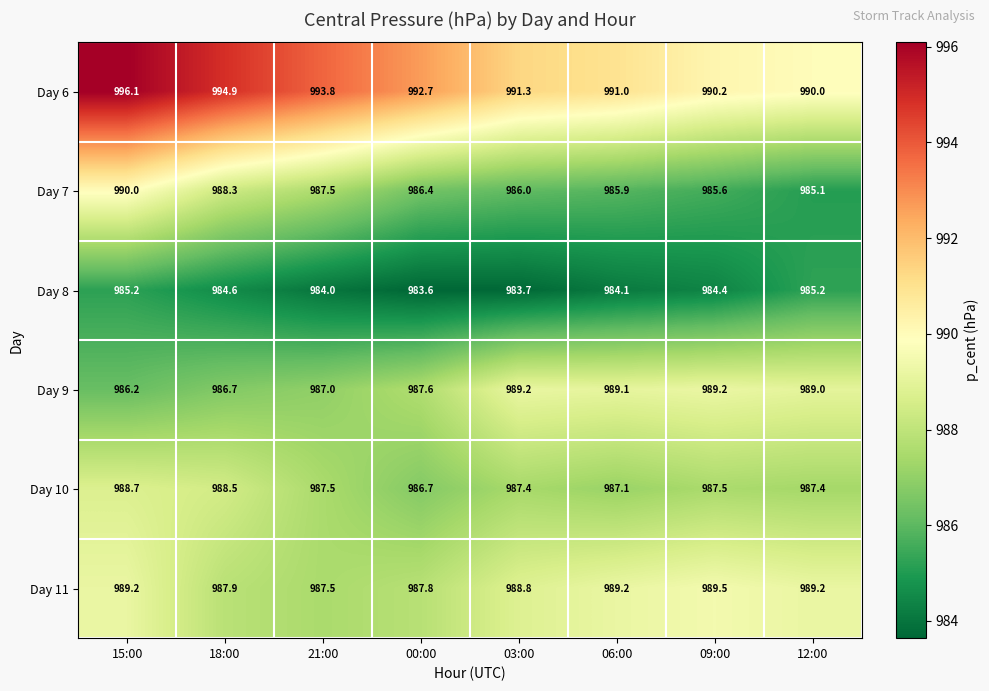

What is the difference between the maximum and minimum values in the Day 8 series?

1.6